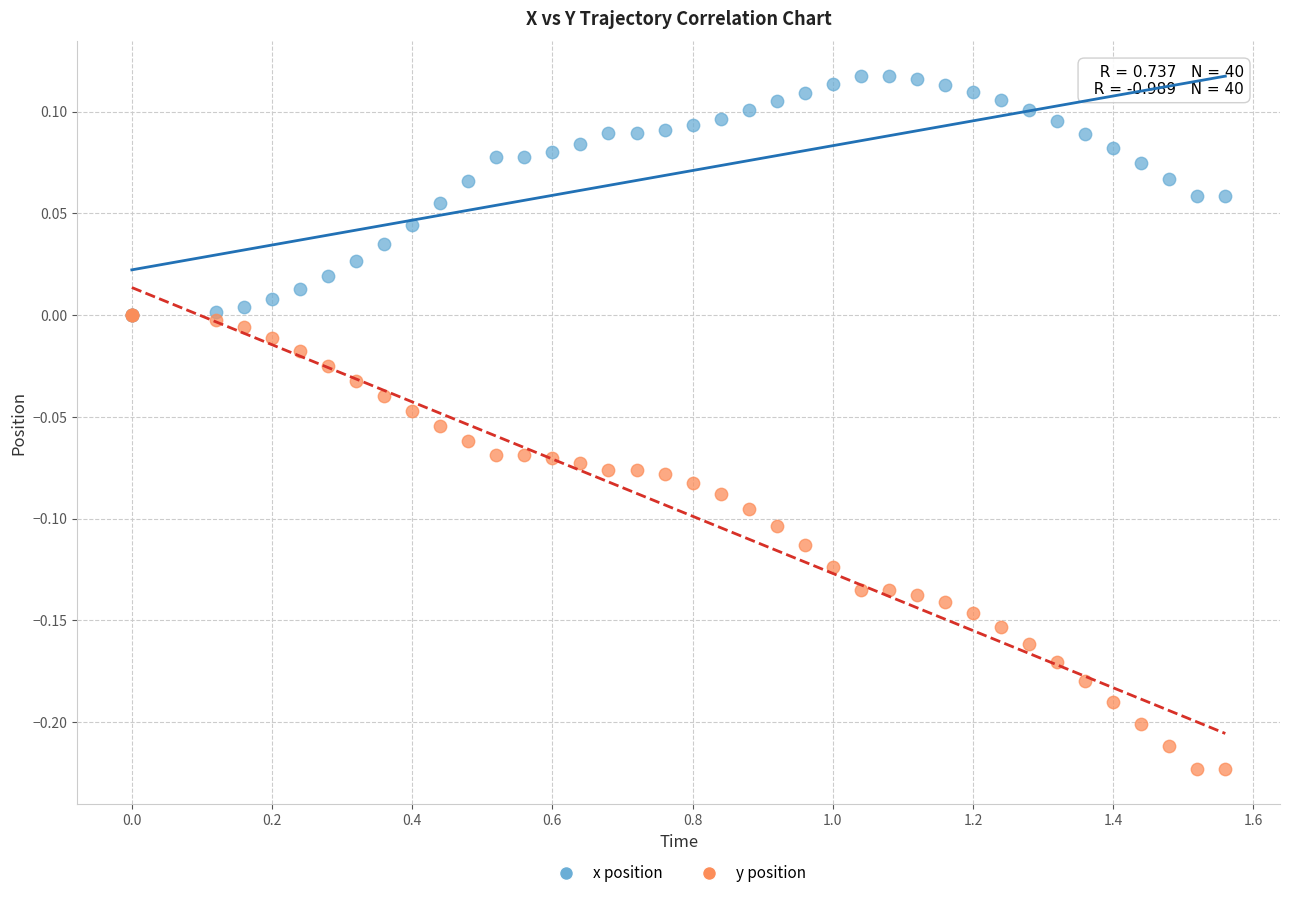

Which series reaches the maximum Y coordinate?

x position